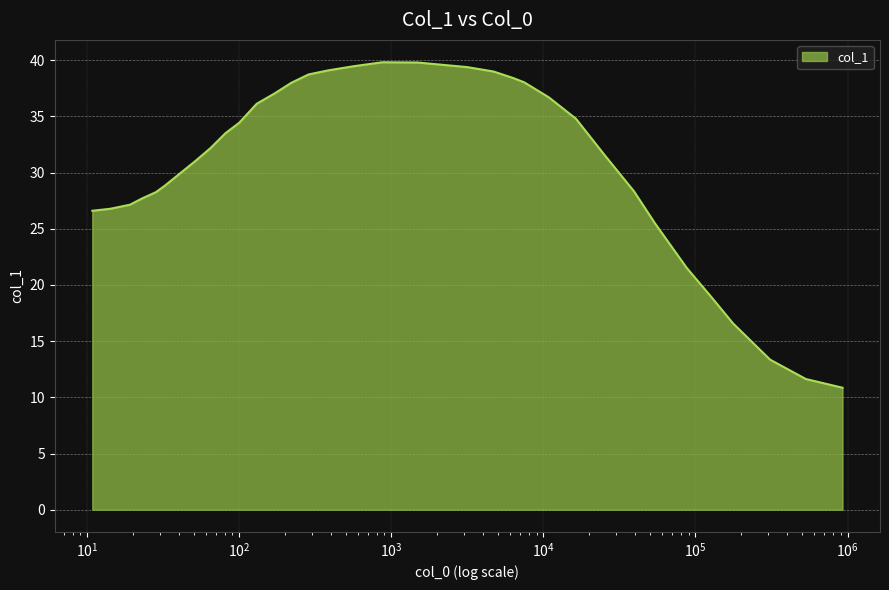

What is the greatest value displayed?

39.8